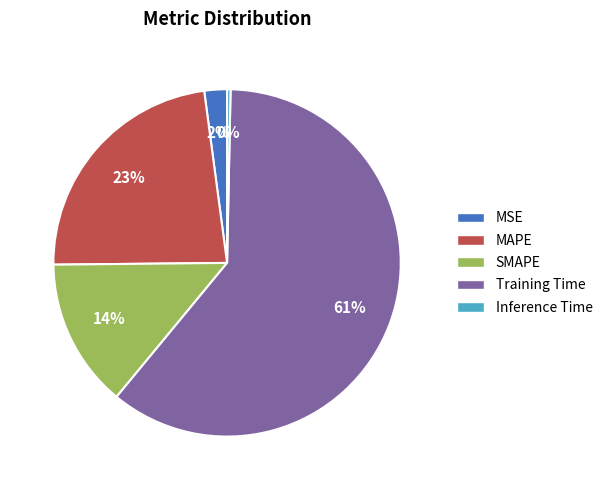

To the nearest percent, what is the difference between the SMAPE and Inference Time slice percentages?

14%